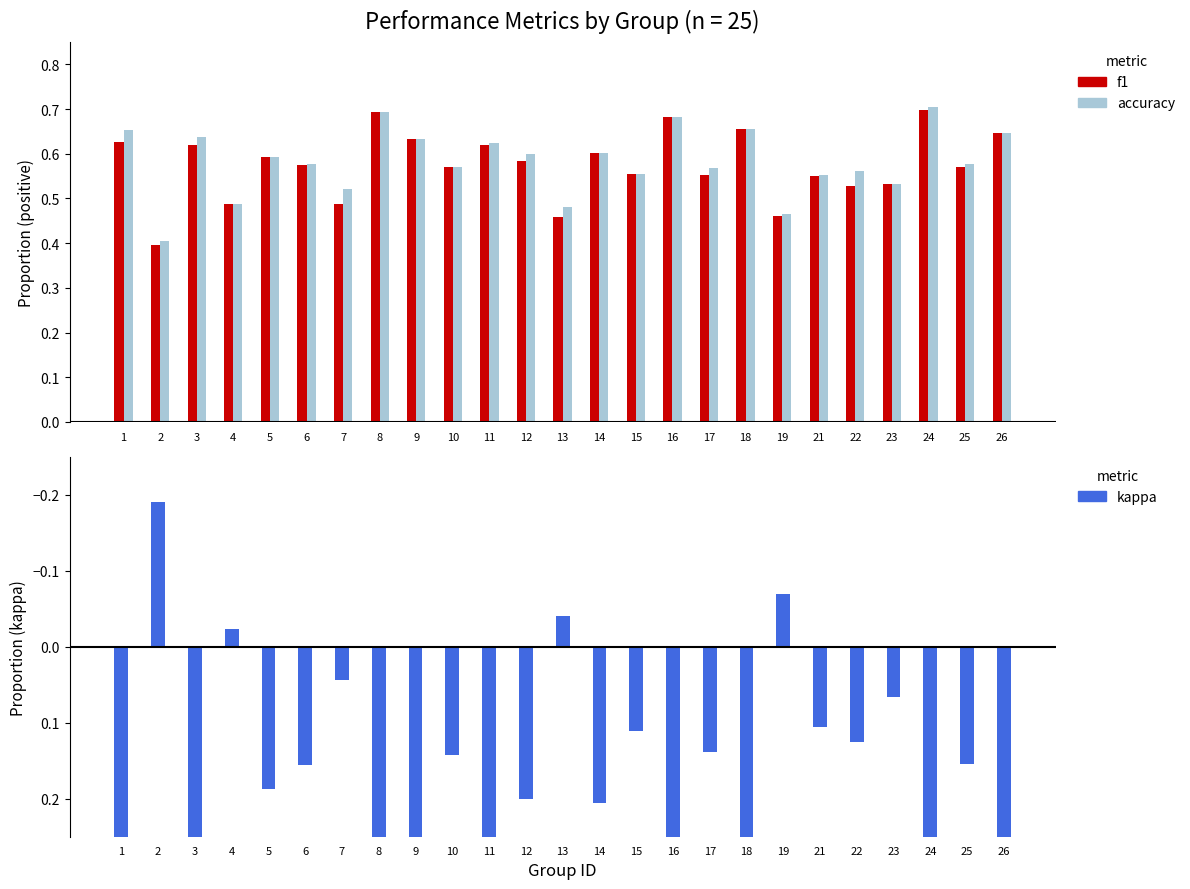

How many groups of bars are there?

25